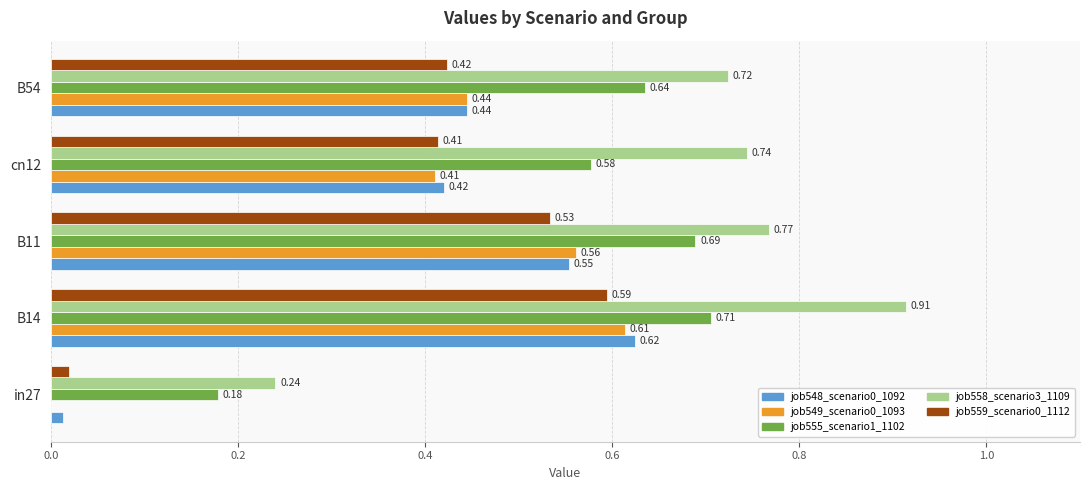

What is the sum of all job558_scenario3_1109 values?

3.4